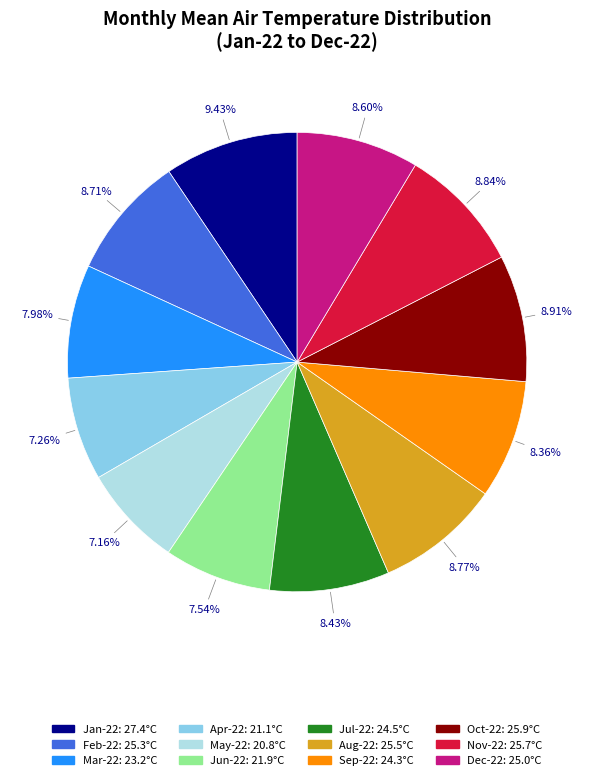

Approximately how many times larger is the value at Jan-22 compared to Jun-22?

1.3